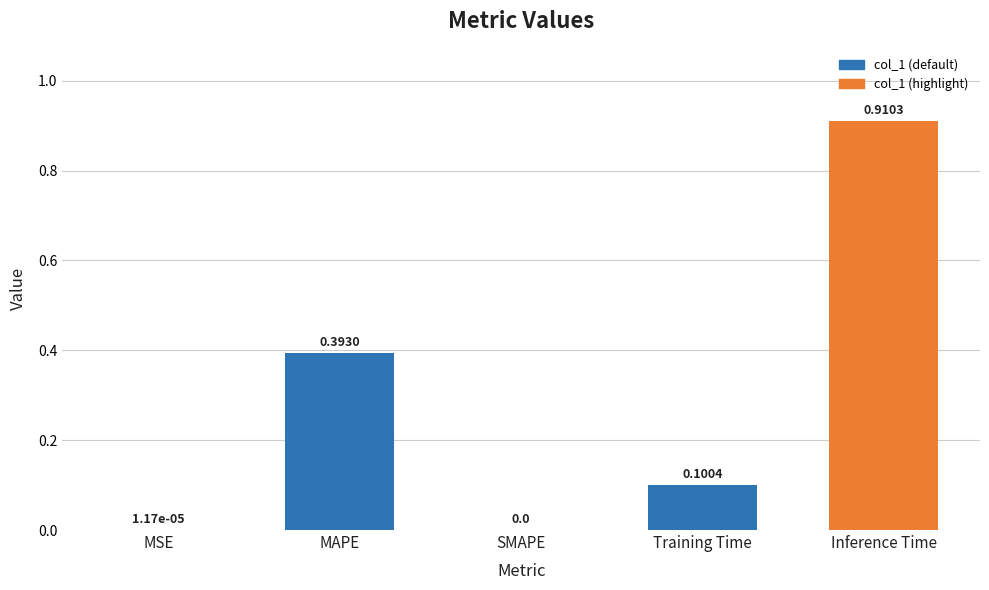

What is the sum of the values at Inference Time and Training Time?

1.0